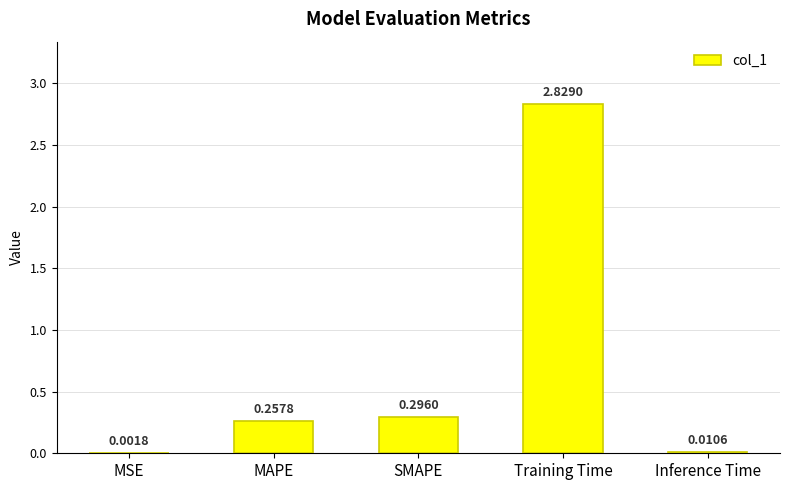

What is the average value?

0.7